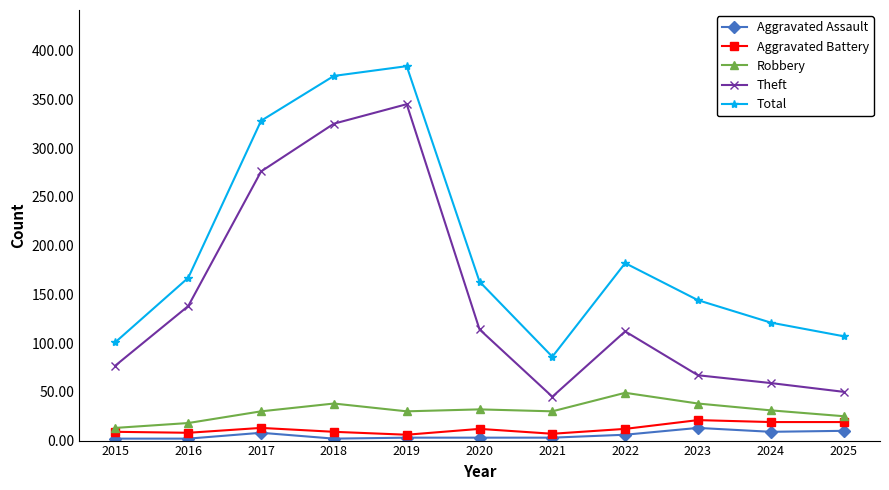

Is it true that Aggravated Assault equals 8 at 2017?

True